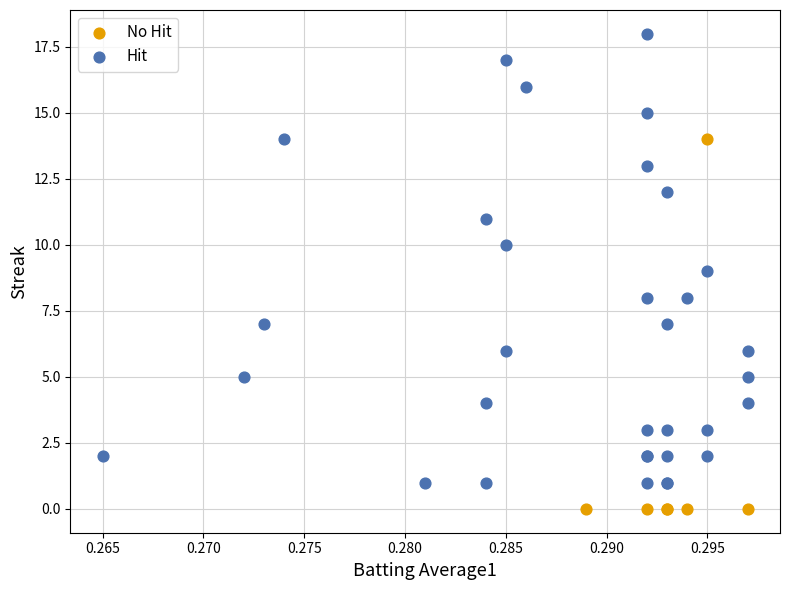

What are all the series names shown in the legend?

No Hit, Hit